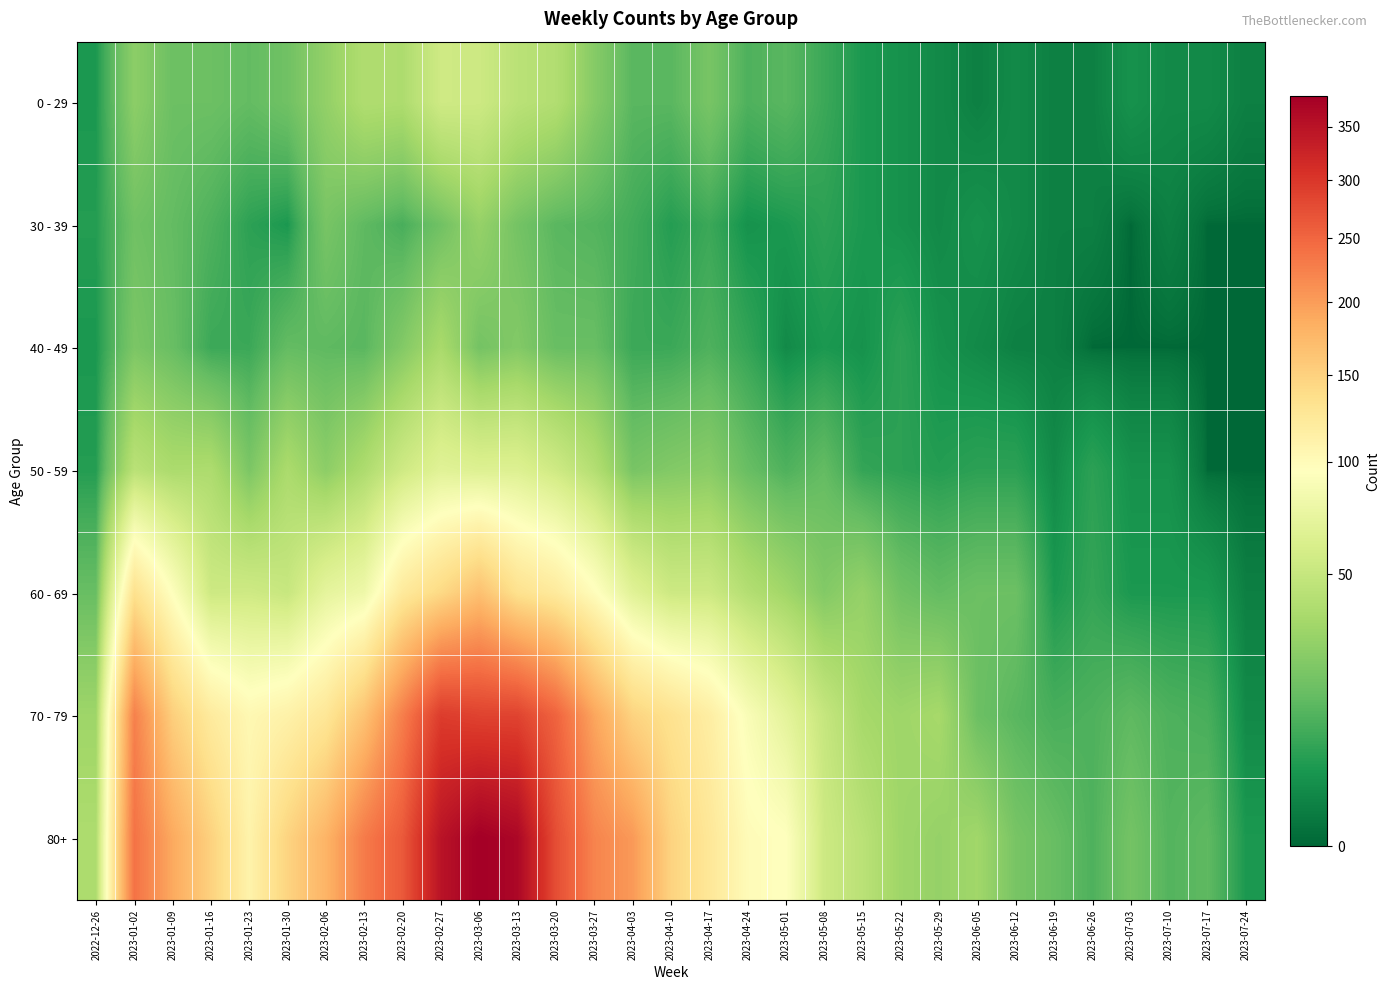

Count the number of data series in this chart.

7